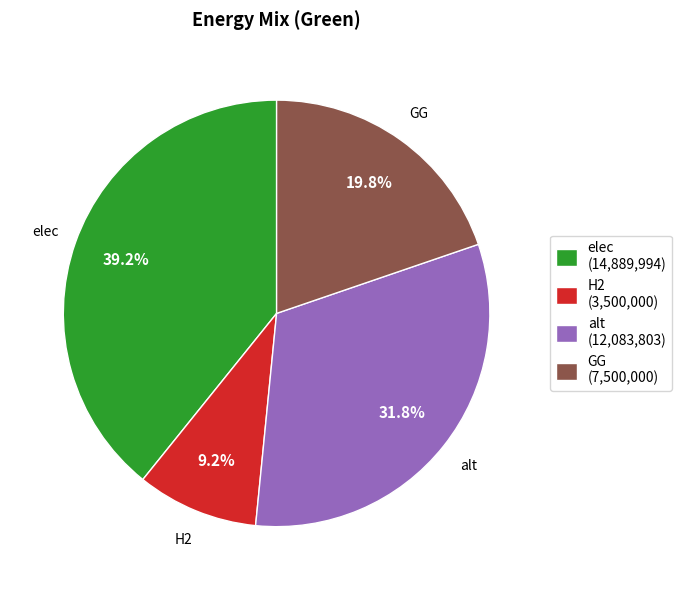

Is there a majority slice in this chart?

No